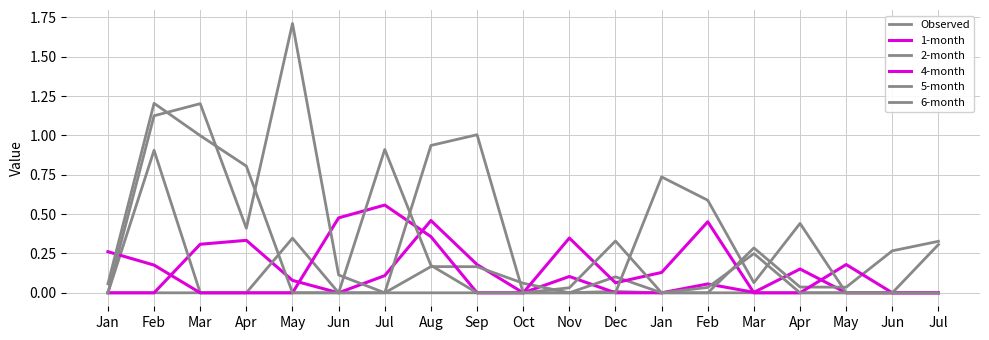

Reading right to left, extract all data points from this chart.

Observed: 0.0	0.0	0.0	0.0	0.0	0.0	0.0	0.0	0.0	0.0	0.0	0.0	0.0	0.0	0.0	0.0	0.0	0.0	0.0
1-month: 0.0	0.0	0.0	0.2	0.0	0.1	0.0	0.0	0.1	0.0	0.2	0.5	0.1	0.0	0.1	0.3	0.3	0.0	0.0
2-month: 0.3	0.3	0.0	0.0	0.3	0.0	0.0	0.1	0.0	0.1	0.2	0.2	0.0	0.0	0.3	0.0	0.0	0.9	0.0
4-month: 0.0	0.0	0.2	0.0	0.0	0.5	0.1	0.1	0.3	0.0	0.0	0.4	0.6	0.5	0.0	0.0	0.0	0.2	0.3
5-month: 0.3	0.0	0.0	0.0	0.2	0.0	0.0	0.3	0.0	0.0	0.0	0.2	0.9	0.0	0.0	0.8	1.0	1.2	0.1
6-month: 0.0	0.0	0.0	0.4	0.1	0.6	0.7	0.0	0.0	0.0	1.0	0.9	0.0	0.1	1.7	0.4	1.2	1.1	0.0